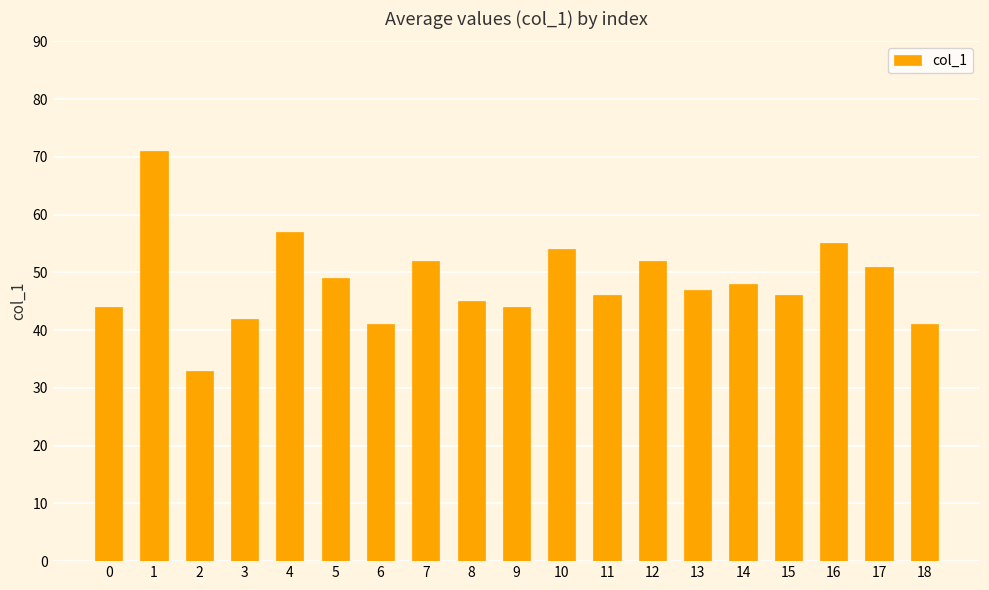

What is the change in value from 1 to 13?

-24